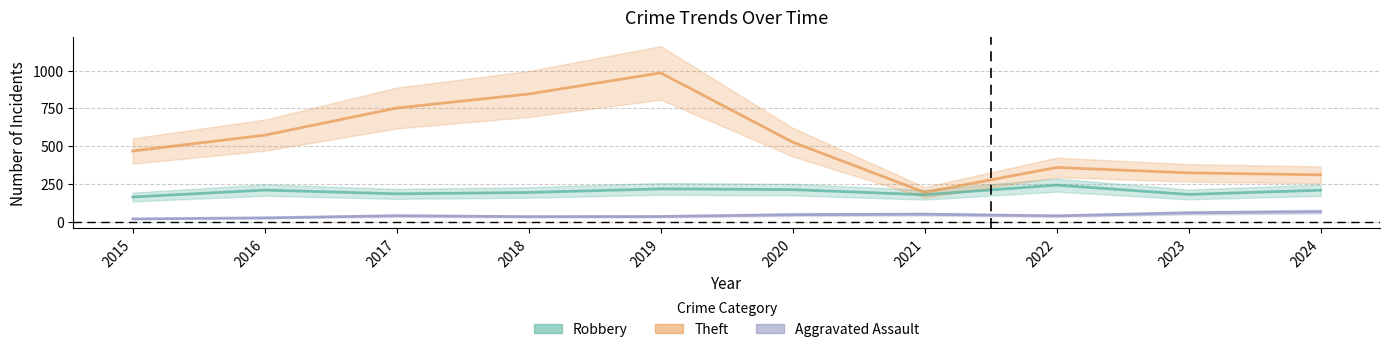

What is the difference between the second highest and second lowest values in the Robbery series?

39